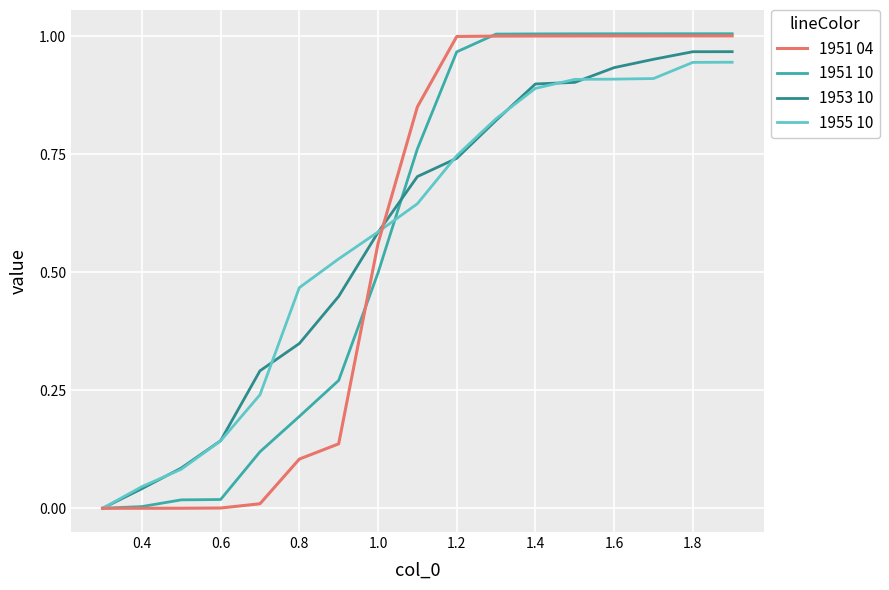

Reading left to right, what are all the values shown in this chart?

1951 04: 0.0	0.0	0.0	0.0	0.0	0.1	0.1	0.6	0.9	1.0	1.0	1.0	1.0	1.0	1.0	1.0	1.0
1951 10: 0.0	0.0	0.0	0.0	0.1	0.2	0.3	0.5	0.8	1.0	1.0	1.0	1.0	1.0	1.0	1.0	1.0
1953 10: 0.0	0.0	0.1	0.1	0.3	0.3	0.4	0.6	0.7	0.7	0.8	0.9	0.9	0.9	1.0	1.0	1.0
1955 10: 0.0	0.0	0.1	0.1	0.2	0.5	0.5	0.6	0.6	0.7	0.8	0.9	0.9	0.9	0.9	0.9	0.9